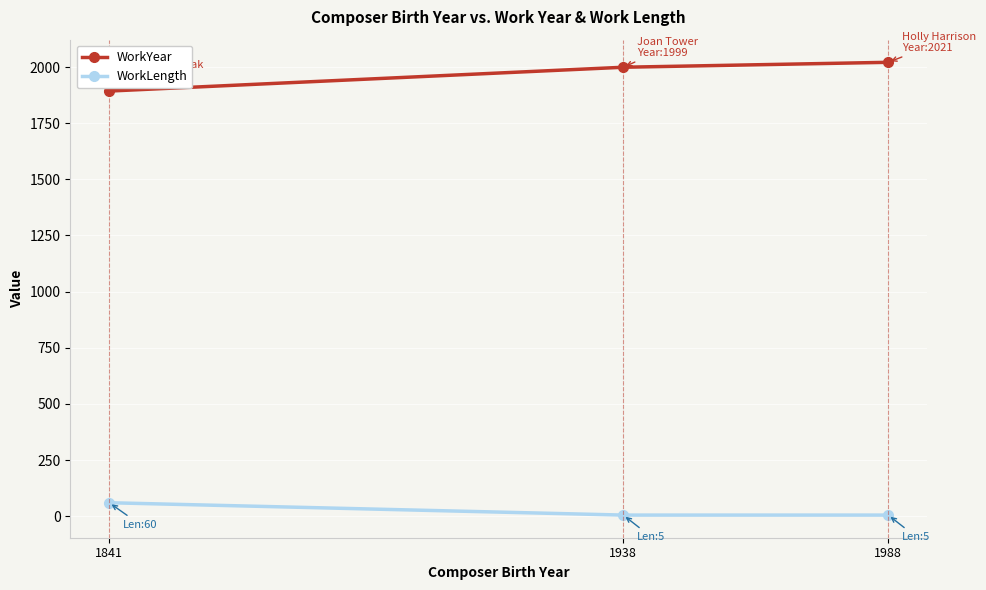

Which category has the highest value in the WorkYear series?

1988